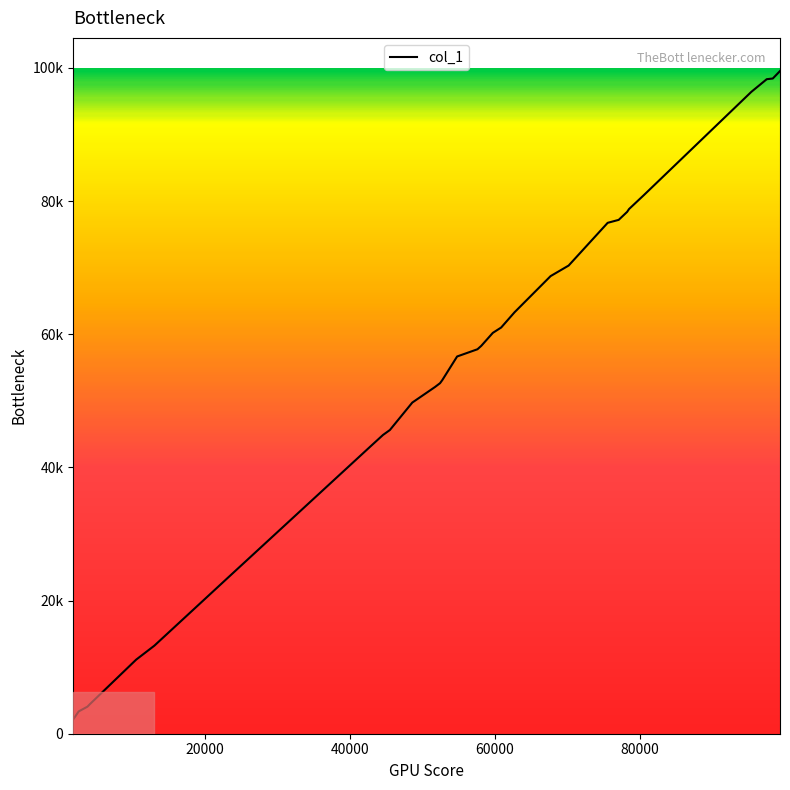

Is this an area chart (filled region under the line)?

No